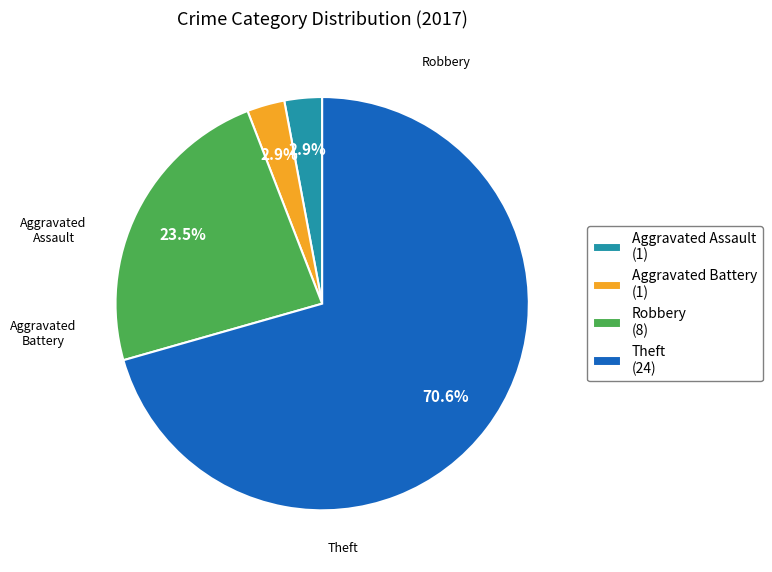

What percentage is NOT represented by Robbery (8)?

76.5%